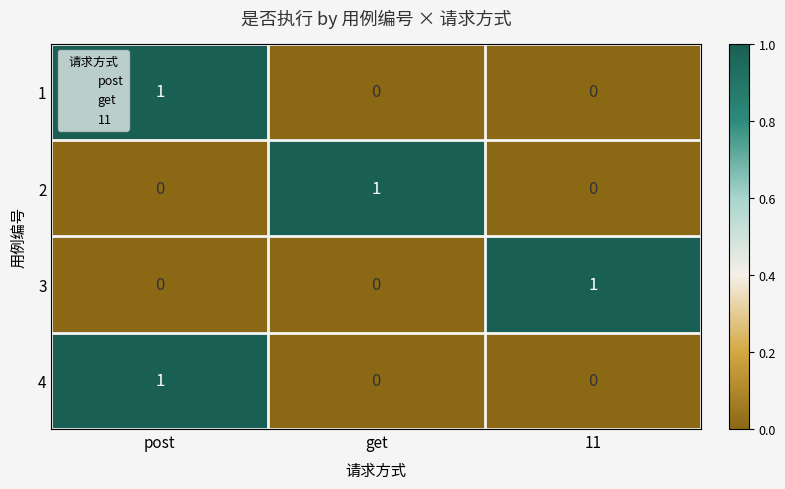

The 2 series shows -1 at 11. True or false?

False